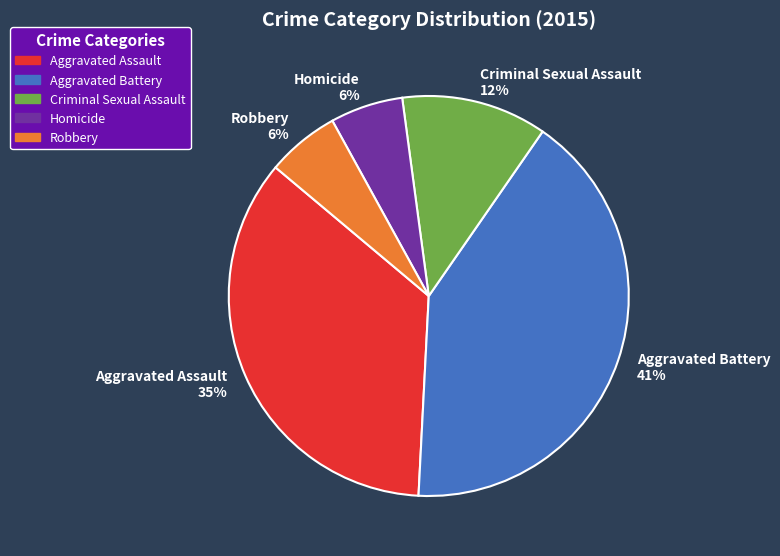

Which has a higher value, Criminal Sexual Assault 12% or Robbery 6%?

Criminal Sexual Assault 12%